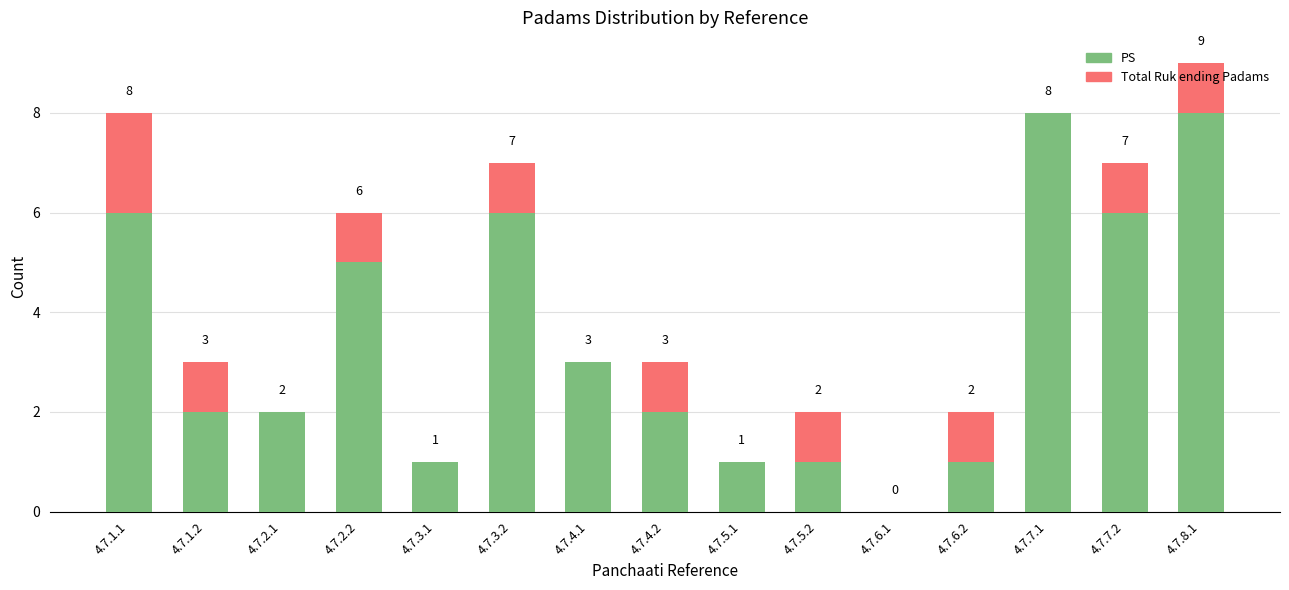

At which category is the sum across all series the highest?

4.7.8.1